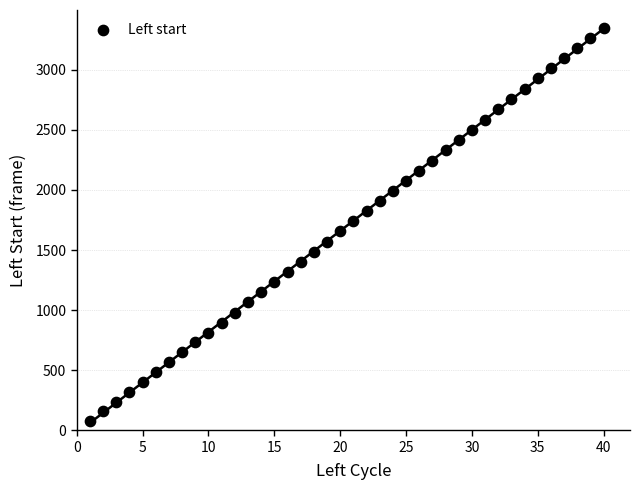

What is the range of X values (max minus min)?

39